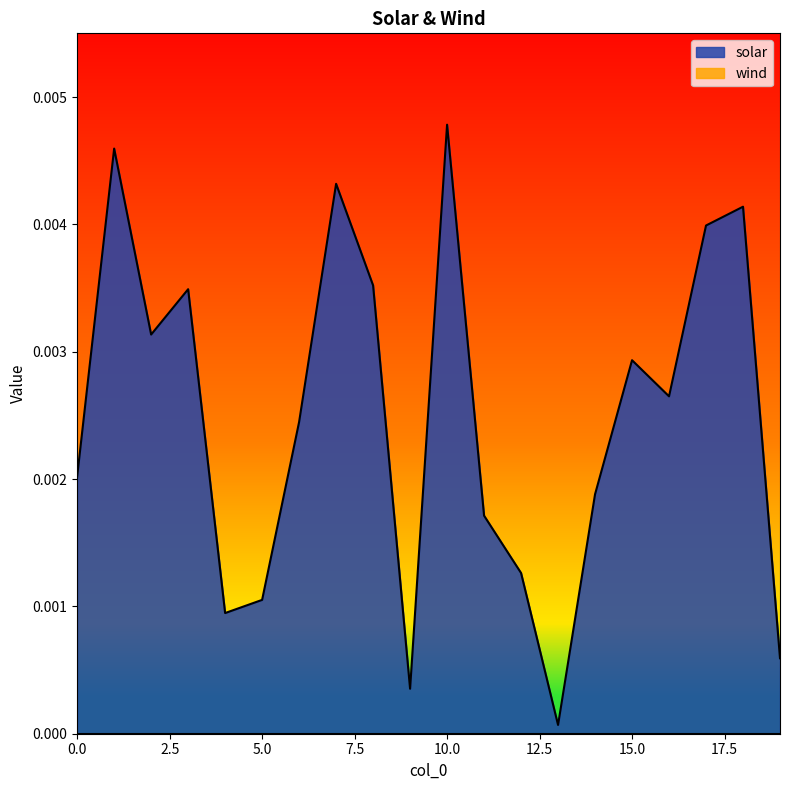

Which category has the highest value in the solar series?

10.0